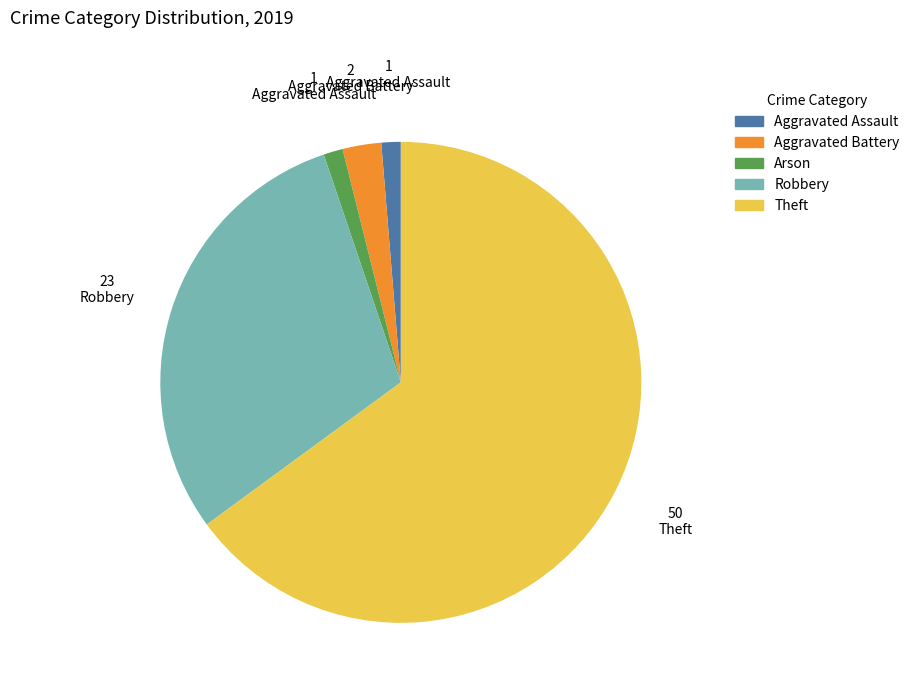

How many slices are in this pie chart?

5